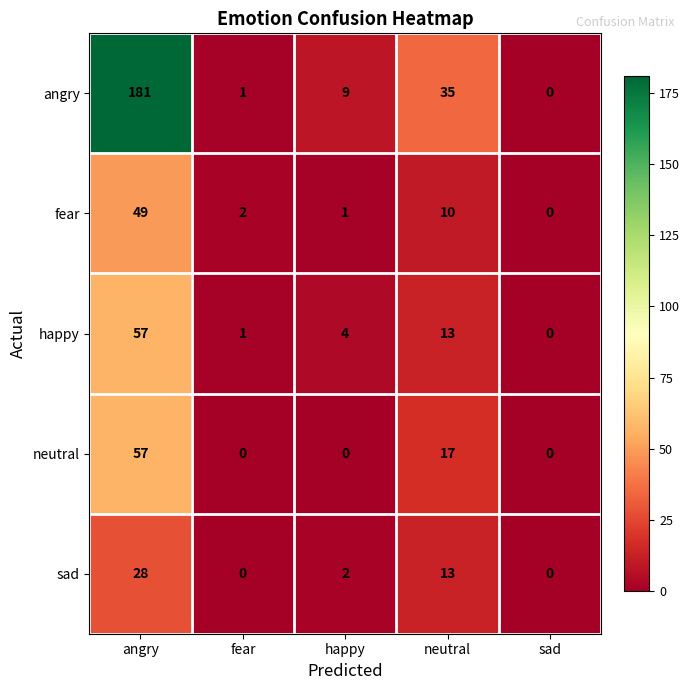

Count the number of categories in the chart.

5